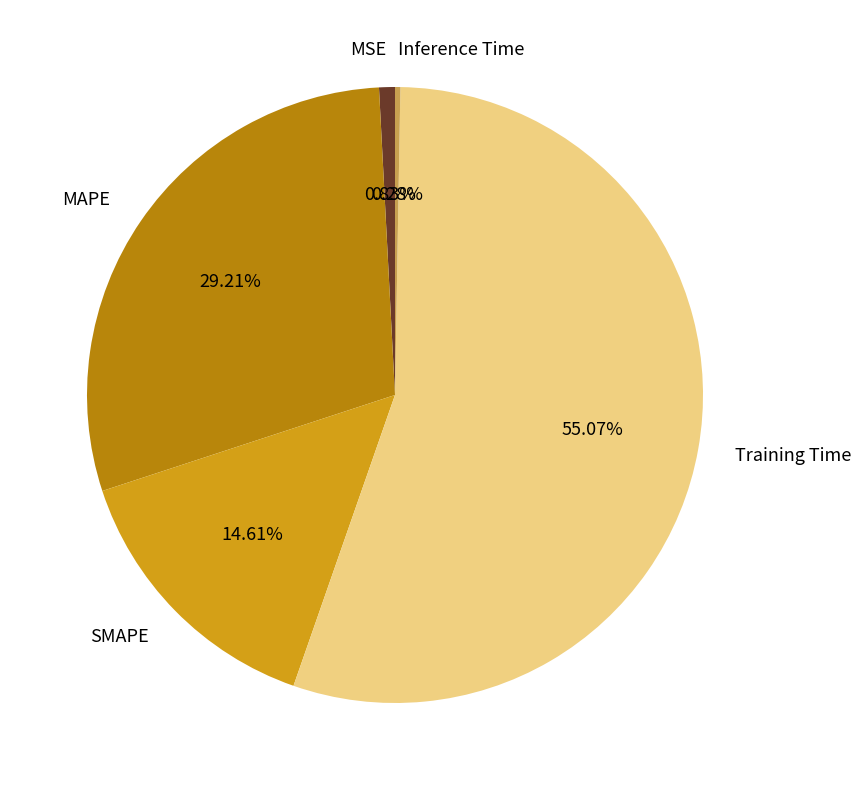

True or false: Inference Time accounts for 0% of the total.

True